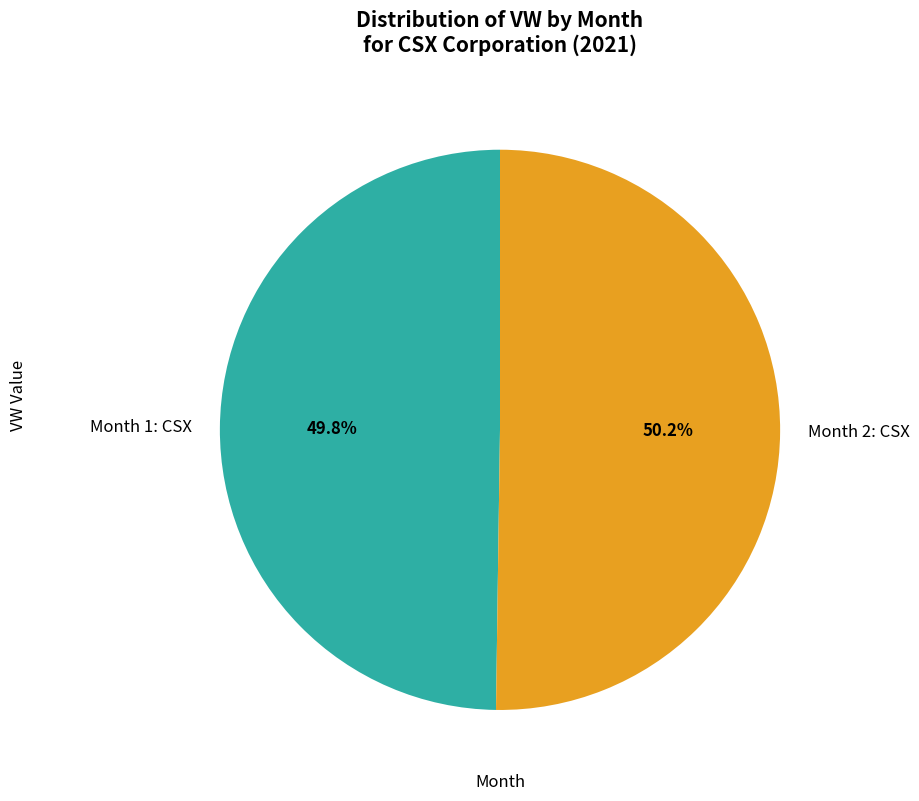

Combined, what portion of the pie is Month 2: CSX and Month 1: CSX?

100.0%